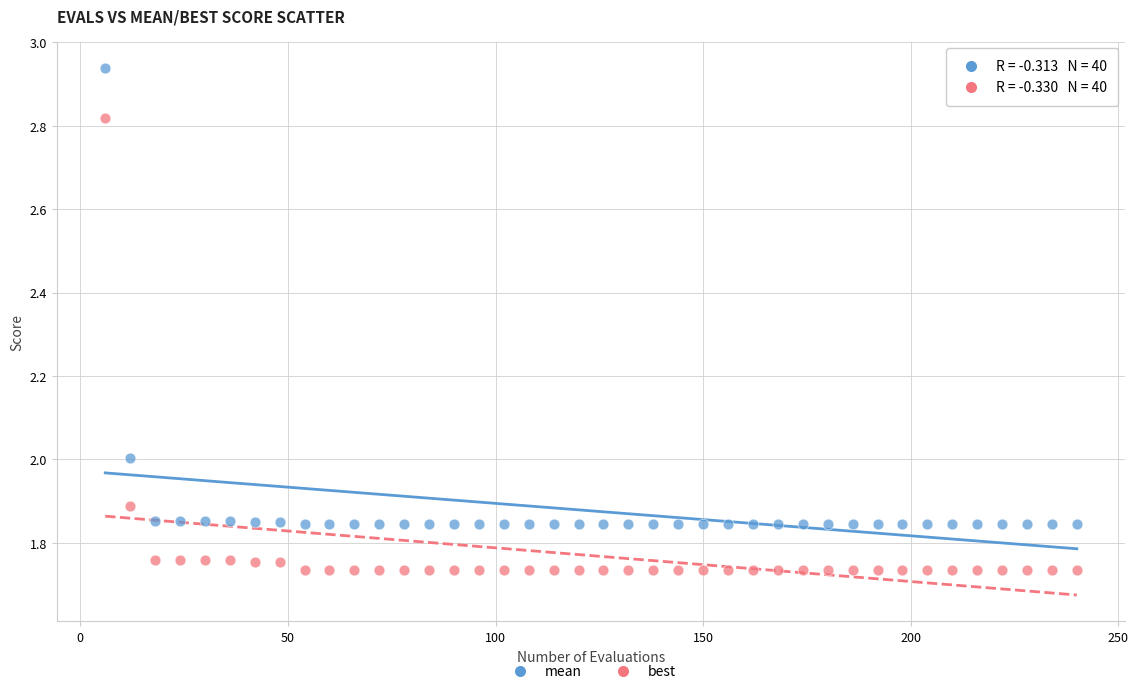

What is the X range (max minus min) for the scatter plot?

234.0